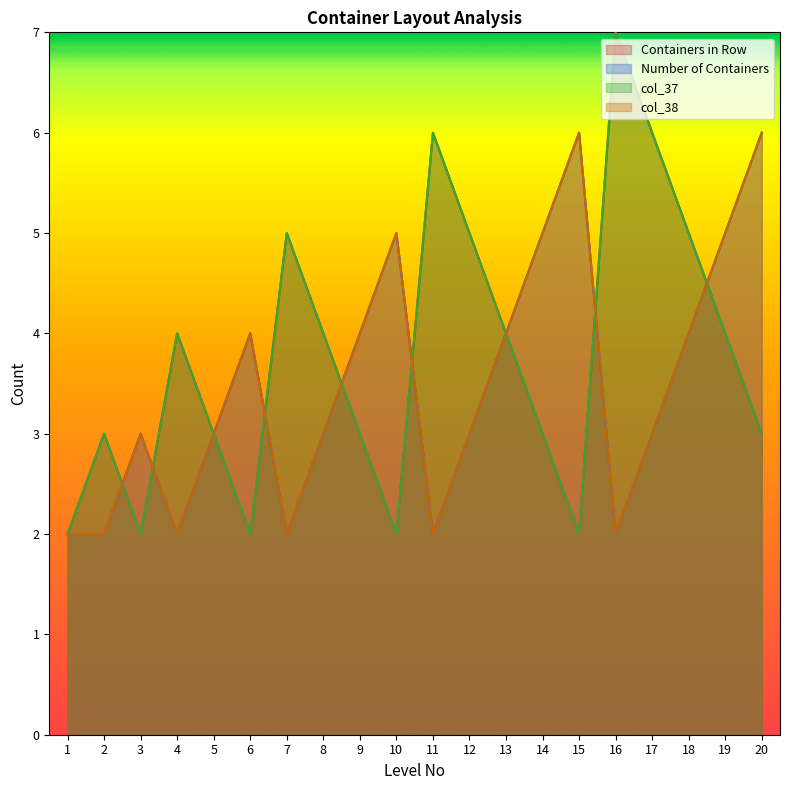

What value does the col_38 series have at 9?

4